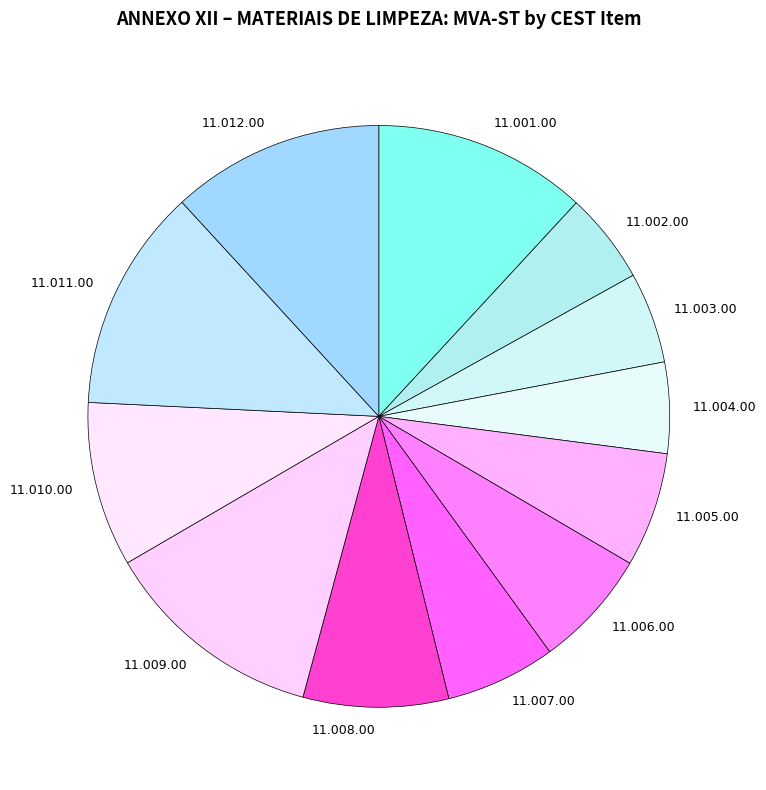

Between 11.008.00 and 11.003.00, which is larger?

11.008.00